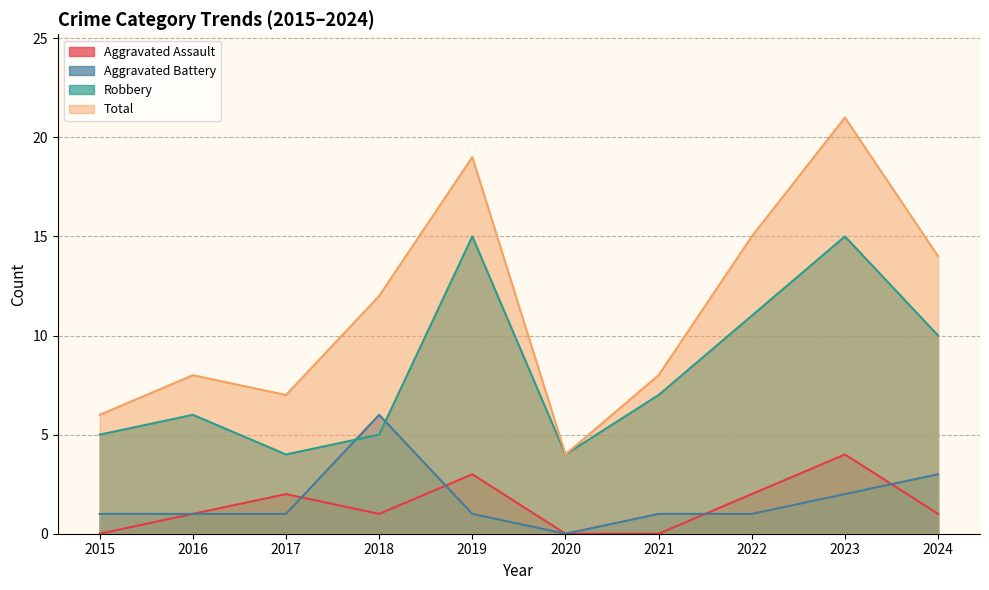

What is the average value of the Aggravated Assault series?

1